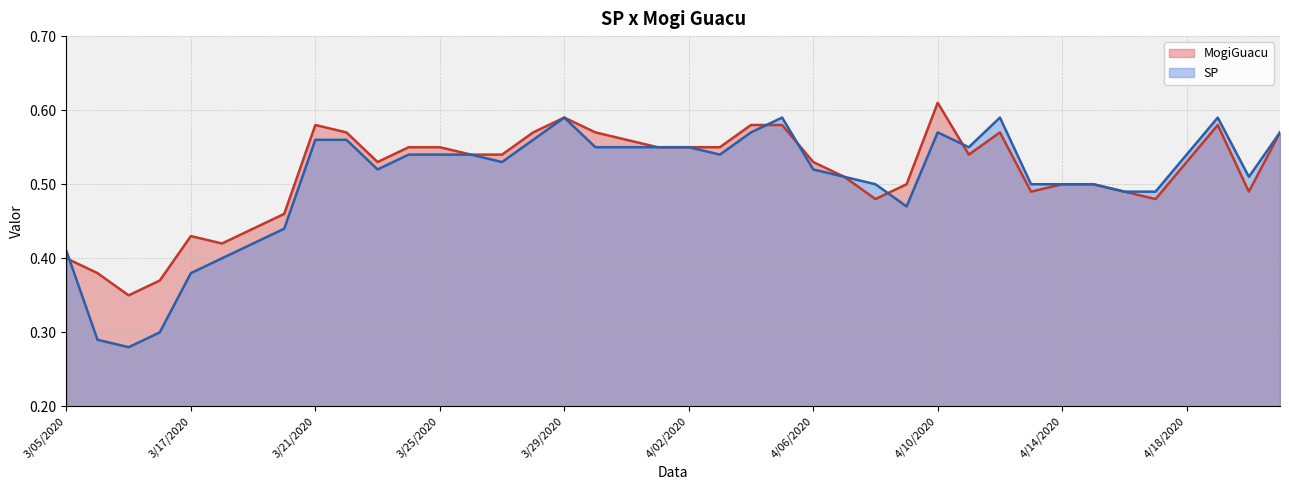

Is the value of MogiGuacu at 4/06/2020 greater than the value of SP at 3/13/2020?

Yes